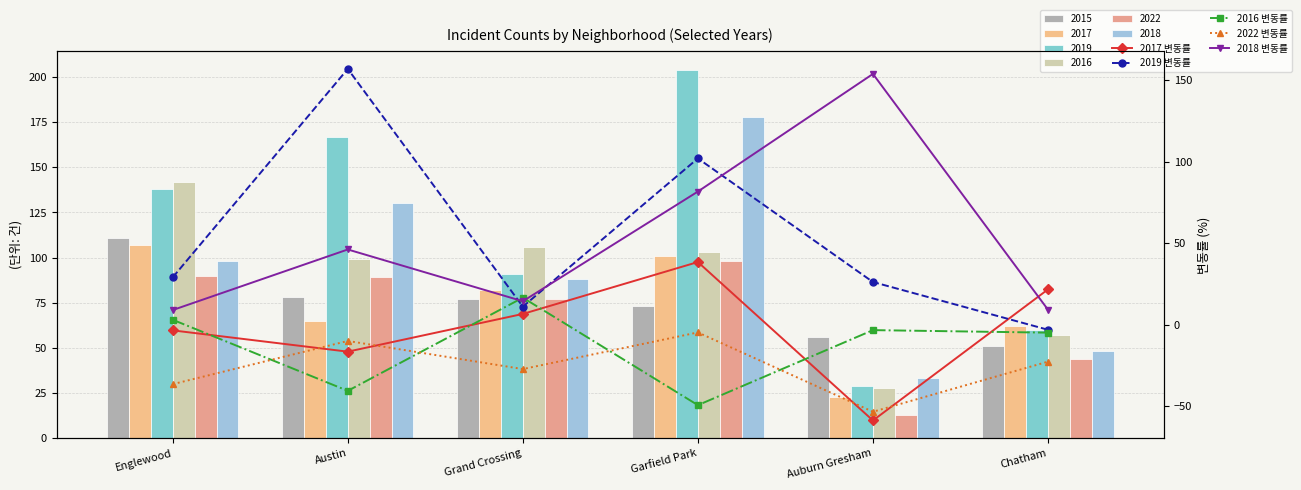

What is the spread (max minus min) of values at Garfield Park?

151.5